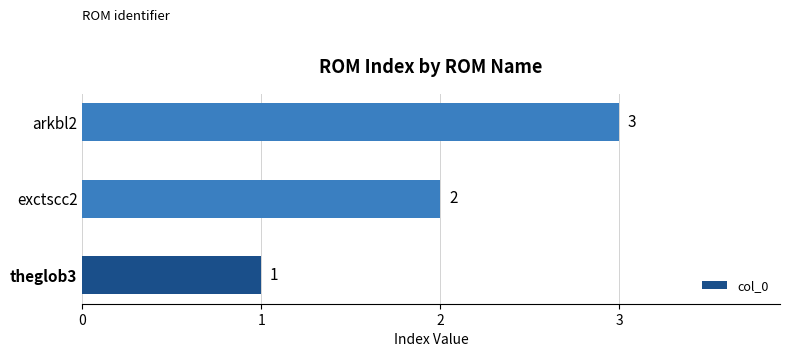

Which has a higher value, arkbl2 or exctscc2?

arkbl2